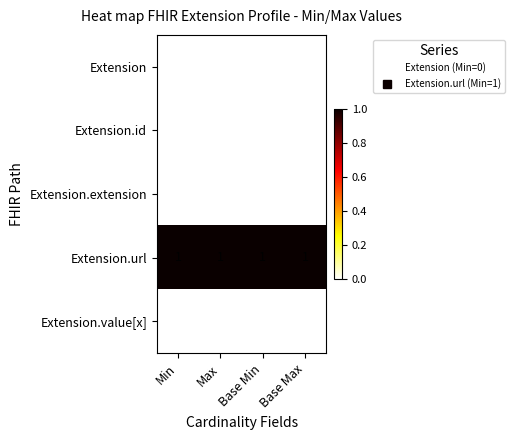

Which series has the largest total across all categories?

Extension.url